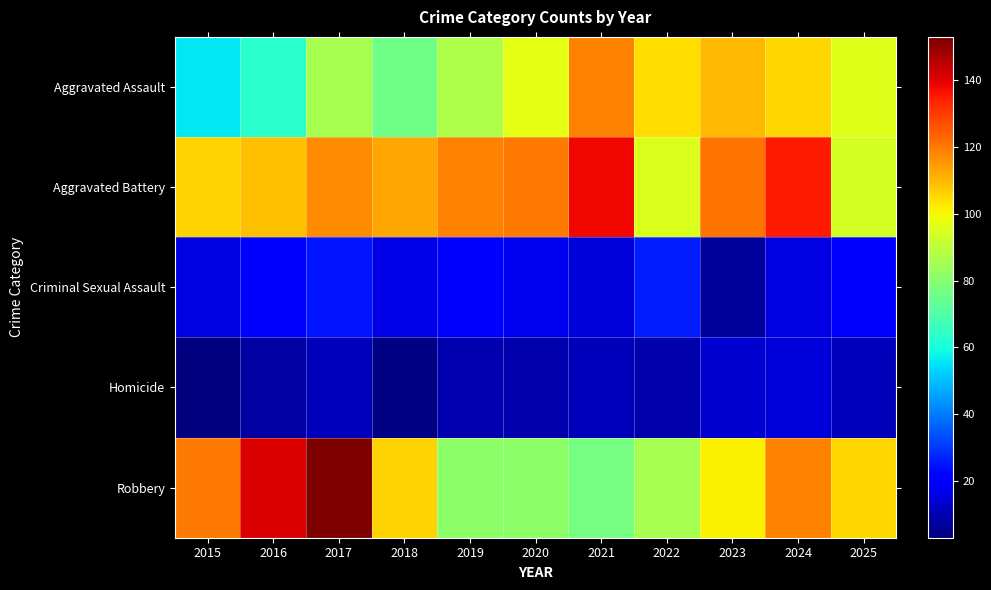

Reading left to right, what are all the values shown in this chart?

Aggravated Assault: 2015=56	2016=63	2017=86	2018=76	2019=87	2020=97	2021=119	2022=104	2023=110	2024=105	2025=96
Aggravated Battery: 2015=106	2016=109	2017=117	2018=113	2019=119	2020=120	2021=138	2022=95	2023=121	2024=135	2025=94
Criminal Sexual Assault: 2015=16	2016=22	2017=25	2018=17	2019=22	2020=18	2021=15	2022=26	2023=7	2024=16	2025=20
Homicide: 2015=3	2016=8	2017=11	2018=4	2019=10	2020=9	2021=11	2022=9	2023=14	2024=15	2025=11
Robbery: 2015=120	2016=141	2017=153	2018=106	2019=81	2020=81	2021=77	2022=86	2023=101	2024=119	2025=105